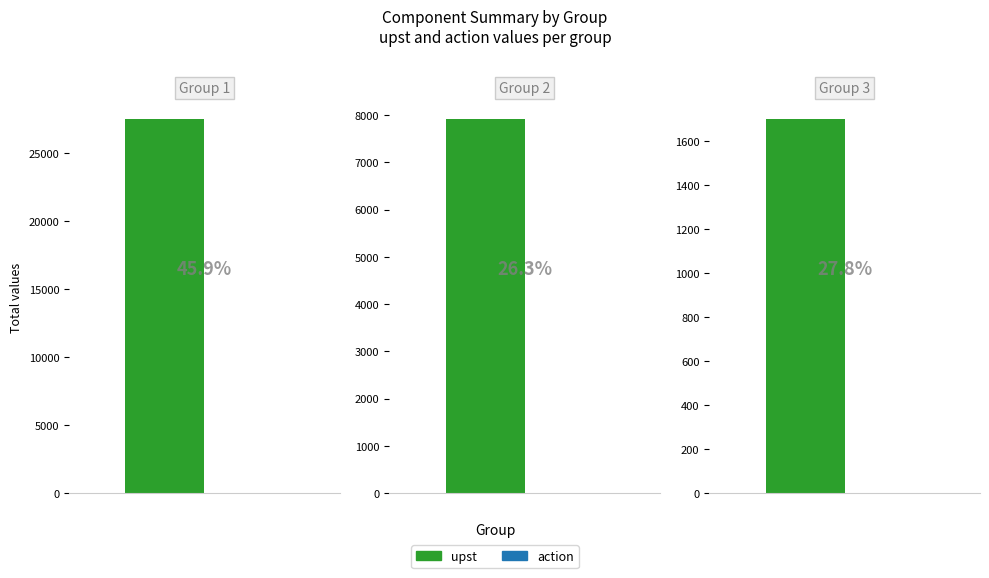

At how many categories does at least one series exceed 11995?

1